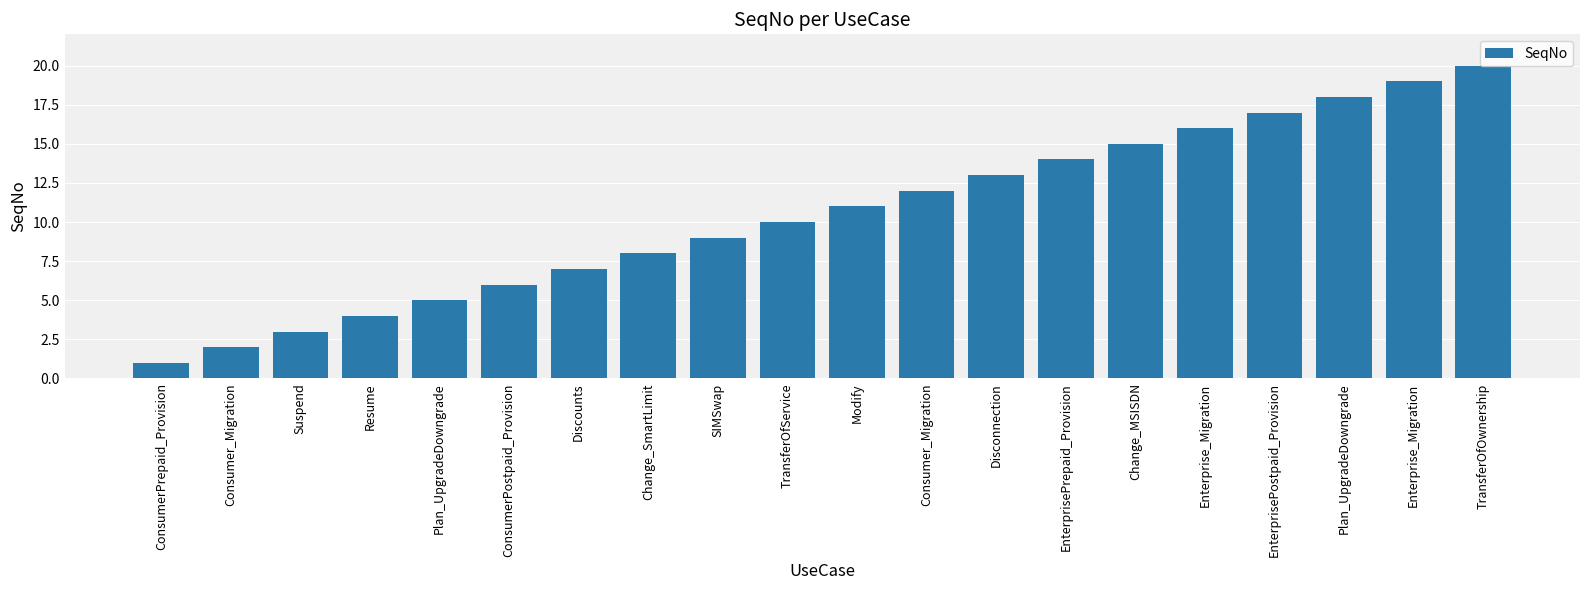

Which has a higher value, Plan_UpgradeDowngrade or Disconnection?

Disconnection